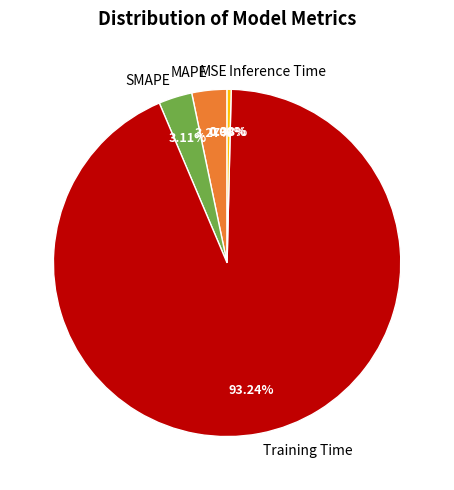

Which slice is the largest?

Training Time